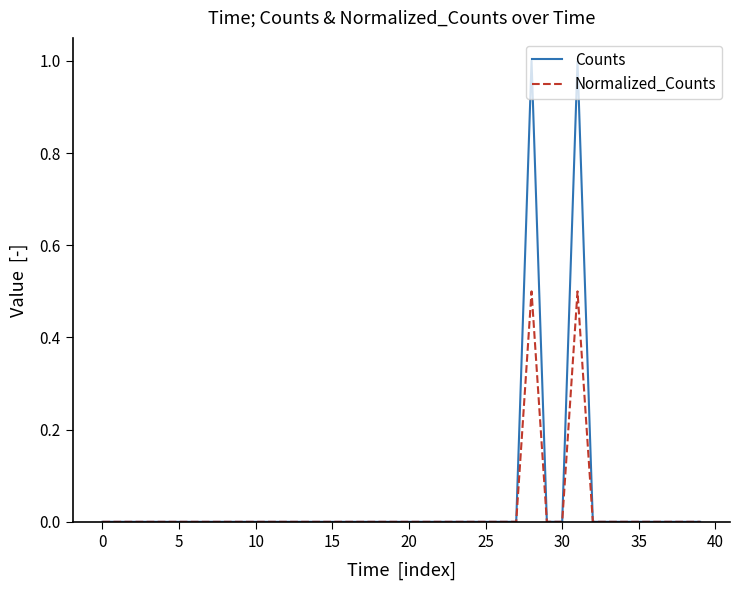

What are all the series names shown in the legend?

Counts, Normalized_Counts